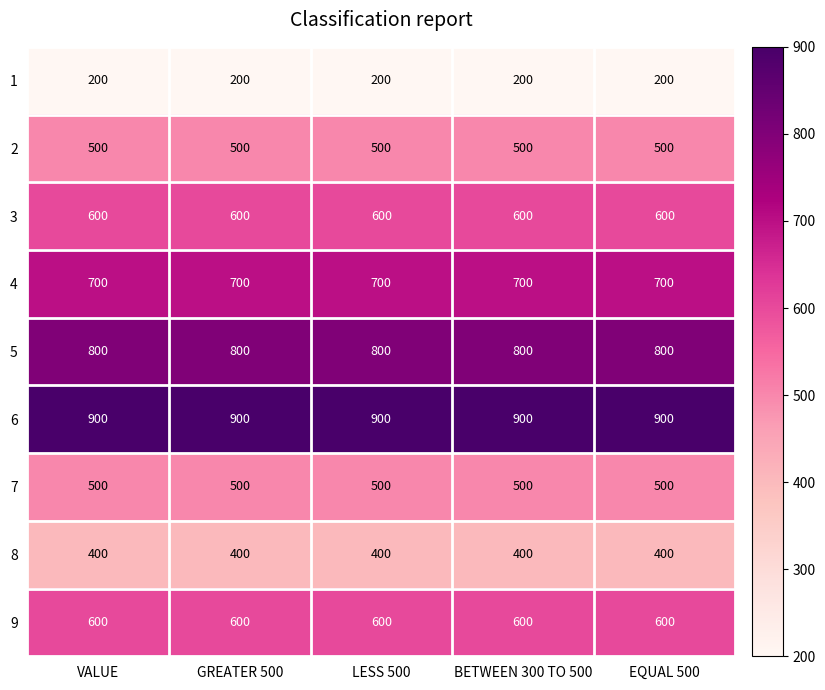

What is the lowest value of the 8 series?

400